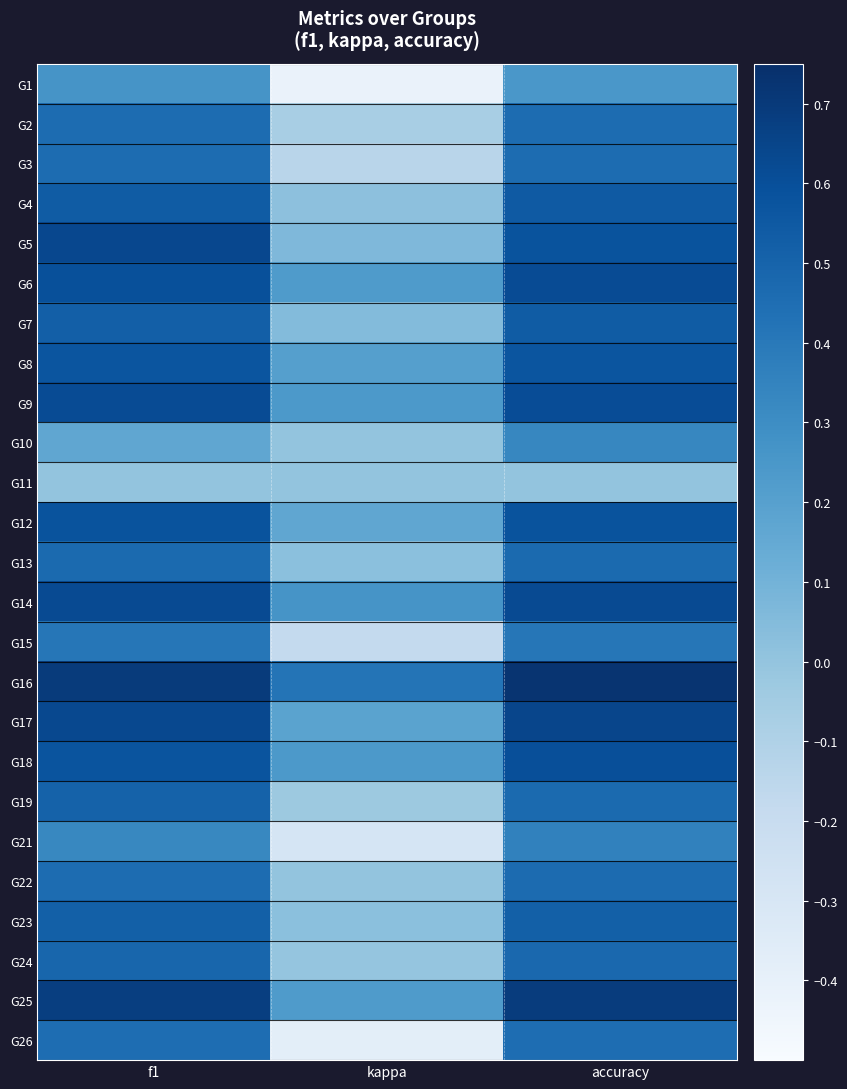

Reading left to right, what are all the values shown in this chart?

G1: f1=0.3	kappa=-0.4	accuracy=0.2
G2: f1=0.5	kappa=-0.1	accuracy=0.5
G3: f1=0.5	kappa=-0.1	accuracy=0.5
G4: f1=0.5	kappa=0.0	accuracy=0.5
G5: f1=0.6	kappa=0.1	accuracy=0.6
G6: f1=0.6	kappa=0.2	accuracy=0.6
G7: f1=0.5	kappa=0.0	accuracy=0.5
G8: f1=0.6	kappa=0.2	accuracy=0.6
G9: f1=0.6	kappa=0.2	accuracy=0.6
G10: f1=0.2	kappa=0.0	accuracy=0.3
G11: f1=0.0	kappa=0.0	accuracy=0.0
G12: f1=0.6	kappa=0.2	accuracy=0.6
G13: f1=0.5	kappa=0.0	accuracy=0.5
G14: f1=0.6	kappa=0.3	accuracy=0.6
G15: f1=0.4	kappa=-0.2	accuracy=0.4
G16: f1=0.7	kappa=0.4	accuracy=0.7
G17: f1=0.6	kappa=0.2	accuracy=0.6
G18: f1=0.6	kappa=0.2	accuracy=0.6
G19: f1=0.5	kappa=-0.0	accuracy=0.5
G21: f1=0.3	kappa=-0.3	accuracy=0.4
G22: f1=0.5	kappa=0.0	accuracy=0.5
G23: f1=0.5	kappa=0.0	accuracy=0.5
G24: f1=0.5	kappa=-0.0	accuracy=0.5
G25: f1=0.7	kappa=0.2	accuracy=0.7
G26: f1=0.5	kappa=-0.4	accuracy=0.5